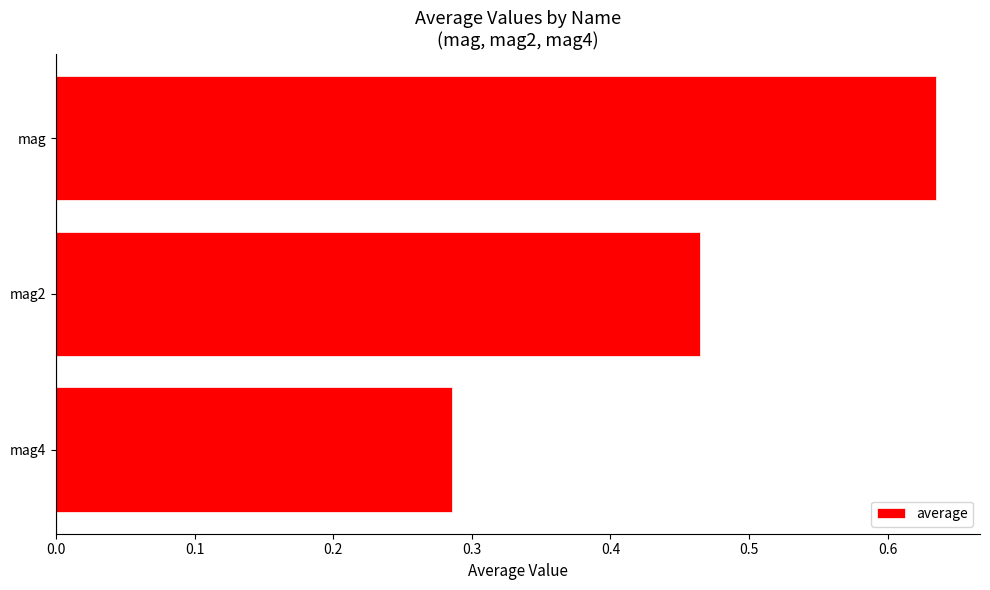

At which label is the value closest to 0?

mag4